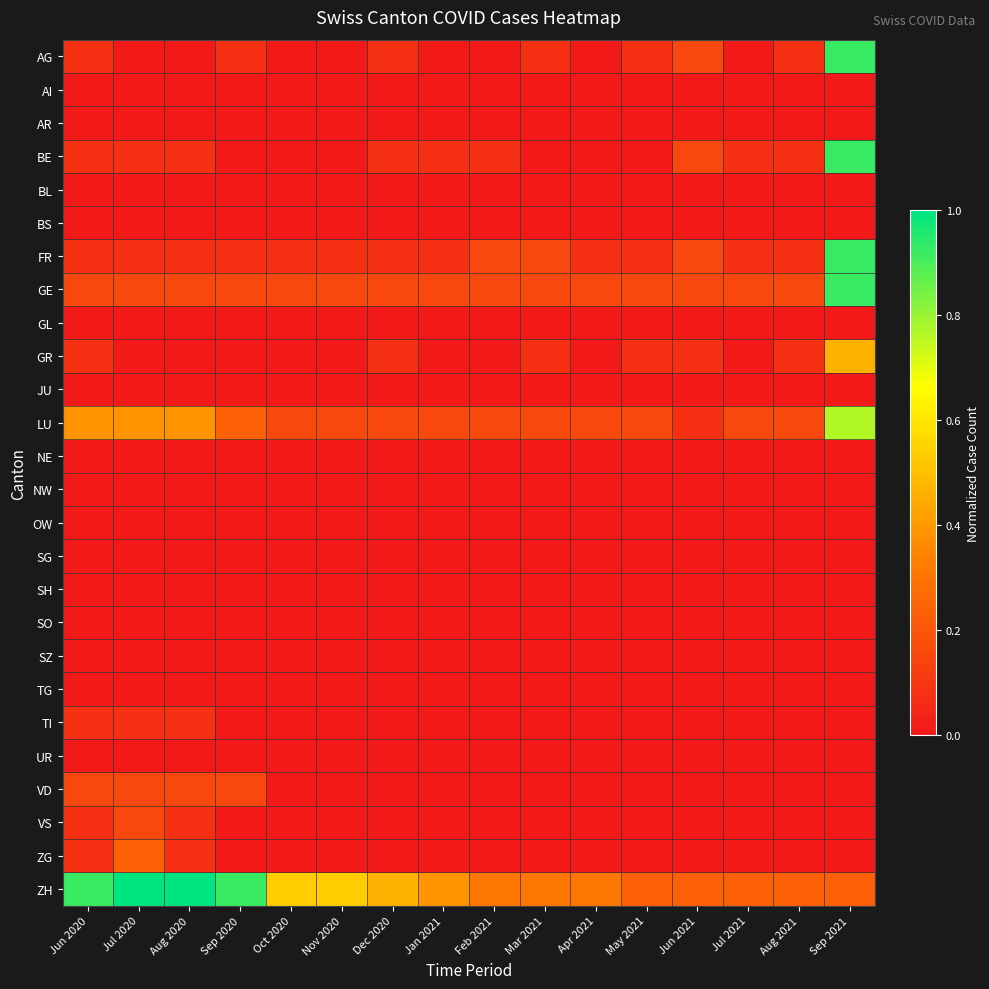

Reading left to right, extract all data points from this chart.

AG: Jun 2020=0.1	Jul 2020=0.0	Aug 2020=0.0	Sep 2020=0.1	Oct 2020=0.0	Nov 2020=0.0	Dec 2020=0.1	Jan 2021=0.0	Feb 2021=0.0	Mar 2021=0.1	Apr 2021=0.0	May 2021=0.1	Jun 2021=0.2	Jul 2021=0.0	Aug 2021=0.1	Sep 2021=0.9
AI: Jun 2020=0.0	Jul 2020=0.0	Aug 2020=0.0	Sep 2020=0.0	Oct 2020=0.0	Nov 2020=0.0	Dec 2020=0.0	Jan 2021=0.0	Feb 2021=0.0	Mar 2021=0.0	Apr 2021=0.0	May 2021=0.0	Jun 2021=0.0	Jul 2021=0.0	Aug 2021=0.0	Sep 2021=0.0
AR: Jun 2020=0.0	Jul 2020=0.0	Aug 2020=0.0	Sep 2020=0.0	Oct 2020=0.0	Nov 2020=0.0	Dec 2020=0.0	Jan 2021=0.0	Feb 2021=0.0	Mar 2021=0.0	Apr 2021=0.0	May 2021=0.0	Jun 2021=0.0	Jul 2021=0.0	Aug 2021=0.0	Sep 2021=0.0
BE: Jun 2020=0.1	Jul 2020=0.1	Aug 2020=0.1	Sep 2020=0.0	Oct 2020=0.0	Nov 2020=0.0	Dec 2020=0.1	Jan 2021=0.1	Feb 2021=0.1	Mar 2021=0.0	Apr 2021=0.0	May 2021=0.0	Jun 2021=0.2	Jul 2021=0.1	Aug 2021=0.1	Sep 2021=0.9
BL: Jun 2020=0.0	Jul 2020=0.0	Aug 2020=0.0	Sep 2020=0.0	Oct 2020=0.0	Nov 2020=0.0	Dec 2020=0.0	Jan 2021=0.0	Feb 2021=0.0	Mar 2021=0.0	Apr 2021=0.0	May 2021=0.0	Jun 2021=0.0	Jul 2021=0.0	Aug 2021=0.0	Sep 2021=0.0
BS: Jun 2020=0.0	Jul 2020=0.0	Aug 2020=0.0	Sep 2020=0.0	Oct 2020=0.0	Nov 2020=0.0	Dec 2020=0.0	Jan 2021=0.0	Feb 2021=0.0	Mar 2021=0.0	Apr 2021=0.0	May 2021=0.0	Jun 2021=0.0	Jul 2021=0.0	Aug 2021=0.0	Sep 2021=0.0
FR: Jun 2020=0.1	Jul 2020=0.1	Aug 2020=0.1	Sep 2020=0.1	Oct 2020=0.1	Nov 2020=0.1	Dec 2020=0.1	Jan 2021=0.1	Feb 2021=0.2	Mar 2021=0.2	Apr 2021=0.1	May 2021=0.1	Jun 2021=0.2	Jul 2021=0.1	Aug 2021=0.1	Sep 2021=0.9
GE: Jun 2020=0.2	Jul 2020=0.2	Aug 2020=0.2	Sep 2020=0.2	Oct 2020=0.2	Nov 2020=0.2	Dec 2020=0.2	Jan 2021=0.2	Feb 2021=0.2	Mar 2021=0.2	Apr 2021=0.2	May 2021=0.2	Jun 2021=0.2	Jul 2021=0.2	Aug 2021=0.2	Sep 2021=0.9
GL: Jun 2020=0.0	Jul 2020=0.0	Aug 2020=0.0	Sep 2020=0.0	Oct 2020=0.0	Nov 2020=0.0	Dec 2020=0.0	Jan 2021=0.0	Feb 2021=0.0	Mar 2021=0.0	Apr 2021=0.0	May 2021=0.0	Jun 2021=0.0	Jul 2021=0.0	Aug 2021=0.0	Sep 2021=0.0
GR: Jun 2020=0.1	Jul 2020=0.0	Aug 2020=0.0	Sep 2020=0.0	Oct 2020=0.0	Nov 2020=0.0	Dec 2020=0.1	Jan 2021=0.0	Feb 2021=0.0	Mar 2021=0.1	Apr 2021=0.0	May 2021=0.1	Jun 2021=0.1	Jul 2021=0.0	Aug 2021=0.1	Sep 2021=0.5
JU: Jun 2020=0.0	Jul 2020=0.0	Aug 2020=0.0	Sep 2020=0.0	Oct 2020=0.0	Nov 2020=0.0	Dec 2020=0.0	Jan 2021=0.0	Feb 2021=0.0	Mar 2021=0.0	Apr 2021=0.0	May 2021=0.0	Jun 2021=0.0	Jul 2021=0.0	Aug 2021=0.0	Sep 2021=0.0
LU: Jun 2020=0.4	Jul 2020=0.4	Aug 2020=0.4	Sep 2020=0.2	Oct 2020=0.2	Nov 2020=0.2	Dec 2020=0.2	Jan 2021=0.2	Feb 2021=0.2	Mar 2021=0.2	Apr 2021=0.2	May 2021=0.2	Jun 2021=0.1	Jul 2021=0.2	Aug 2021=0.2	Sep 2021=0.8
NE: Jun 2020=0.0	Jul 2020=0.0	Aug 2020=0.0	Sep 2020=0.0	Oct 2020=0.0	Nov 2020=0.0	Dec 2020=0.0	Jan 2021=0.0	Feb 2021=0.0	Mar 2021=0.0	Apr 2021=0.0	May 2021=0.0	Jun 2021=0.0	Jul 2021=0.0	Aug 2021=0.0	Sep 2021=0.0
NW: Jun 2020=0.0	Jul 2020=0.0	Aug 2020=0.0	Sep 2020=0.0	Oct 2020=0.0	Nov 2020=0.0	Dec 2020=0.0	Jan 2021=0.0	Feb 2021=0.0	Mar 2021=0.0	Apr 2021=0.0	May 2021=0.0	Jun 2021=0.0	Jul 2021=0.0	Aug 2021=0.0	Sep 2021=0.0
OW: Jun 2020=0.0	Jul 2020=0.0	Aug 2020=0.0	Sep 2020=0.0	Oct 2020=0.0	Nov 2020=0.0	Dec 2020=0.0	Jan 2021=0.0	Feb 2021=0.0	Mar 2021=0.0	Apr 2021=0.0	May 2021=0.0	Jun 2021=0.0	Jul 2021=0.0	Aug 2021=0.0	Sep 2021=0.0
SG: Jun 2020=0.0	Jul 2020=0.0	Aug 2020=0.0	Sep 2020=0.0	Oct 2020=0.0	Nov 2020=0.0	Dec 2020=0.0	Jan 2021=0.0	Feb 2021=0.0	Mar 2021=0.0	Apr 2021=0.0	May 2021=0.0	Jun 2021=0.0	Jul 2021=0.0	Aug 2021=0.0	Sep 2021=0.0
SH: Jun 2020=0.0	Jul 2020=0.0	Aug 2020=0.0	Sep 2020=0.0	Oct 2020=0.0	Nov 2020=0.0	Dec 2020=0.0	Jan 2021=0.0	Feb 2021=0.0	Mar 2021=0.0	Apr 2021=0.0	May 2021=0.0	Jun 2021=0.0	Jul 2021=0.0	Aug 2021=0.0	Sep 2021=0.0
SO: Jun 2020=0.0	Jul 2020=0.0	Aug 2020=0.0	Sep 2020=0.0	Oct 2020=0.0	Nov 2020=0.0	Dec 2020=0.0	Jan 2021=0.0	Feb 2021=0.0	Mar 2021=0.0	Apr 2021=0.0	May 2021=0.0	Jun 2021=0.0	Jul 2021=0.0	Aug 2021=0.0	Sep 2021=0.0
SZ: Jun 2020=0.0	Jul 2020=0.0	Aug 2020=0.0	Sep 2020=0.0	Oct 2020=0.0	Nov 2020=0.0	Dec 2020=0.0	Jan 2021=0.0	Feb 2021=0.0	Mar 2021=0.0	Apr 2021=0.0	May 2021=0.0	Jun 2021=0.0	Jul 2021=0.0	Aug 2021=0.0	Sep 2021=0.0
TG: Jun 2020=0.0	Jul 2020=0.0	Aug 2020=0.0	Sep 2020=0.0	Oct 2020=0.0	Nov 2020=0.0	Dec 2020=0.0	Jan 2021=0.0	Feb 2021=0.0	Mar 2021=0.0	Apr 2021=0.0	May 2021=0.0	Jun 2021=0.0	Jul 2021=0.0	Aug 2021=0.0	Sep 2021=0.0
TI: Jun 2020=0.1	Jul 2020=0.1	Aug 2020=0.1	Sep 2020=0.0	Oct 2020=0.0	Nov 2020=0.0	Dec 2020=0.0	Jan 2021=0.0	Feb 2021=0.0	Mar 2021=0.0	Apr 2021=0.0	May 2021=0.0	Jun 2021=0.0	Jul 2021=0.0	Aug 2021=0.0	Sep 2021=0.0
UR: Jun 2020=0.0	Jul 2020=0.0	Aug 2020=0.0	Sep 2020=0.0	Oct 2020=0.0	Nov 2020=0.0	Dec 2020=0.0	Jan 2021=0.0	Feb 2021=0.0	Mar 2021=0.0	Apr 2021=0.0	May 2021=0.0	Jun 2021=0.0	Jul 2021=0.0	Aug 2021=0.0	Sep 2021=0.0
VD: Jun 2020=0.2	Jul 2020=0.2	Aug 2020=0.2	Sep 2020=0.2	Oct 2020=0.0	Nov 2020=0.0	Dec 2020=0.0	Jan 2021=0.0	Feb 2021=0.0	Mar 2021=0.0	Apr 2021=0.0	May 2021=0.0	Jun 2021=0.0	Jul 2021=0.0	Aug 2021=0.0	Sep 2021=0.0
VS: Jun 2020=0.1	Jul 2020=0.2	Aug 2020=0.1	Sep 2020=0.0	Oct 2020=0.0	Nov 2020=0.0	Dec 2020=0.0	Jan 2021=0.0	Feb 2021=0.0	Mar 2021=0.0	Apr 2021=0.0	May 2021=0.0	Jun 2021=0.0	Jul 2021=0.0	Aug 2021=0.0	Sep 2021=0.0
ZG: Jun 2020=0.1	Jul 2020=0.2	Aug 2020=0.1	Sep 2020=0.0	Oct 2020=0.0	Nov 2020=0.0	Dec 2020=0.0	Jan 2021=0.0	Feb 2021=0.0	Mar 2021=0.0	Apr 2021=0.0	May 2021=0.0	Jun 2021=0.0	Jul 2021=0.0	Aug 2021=0.0	Sep 2021=0.0
ZH: Jun 2020=0.9	Jul 2020=1.0	Aug 2020=1.0	Sep 2020=0.9	Oct 2020=0.5	Nov 2020=0.5	Dec 2020=0.5	Jan 2021=0.4	Feb 2021=0.3	Mar 2021=0.3	Apr 2021=0.3	May 2021=0.2	Jun 2021=0.2	Jul 2021=0.2	Aug 2021=0.2	Sep 2021=0.2